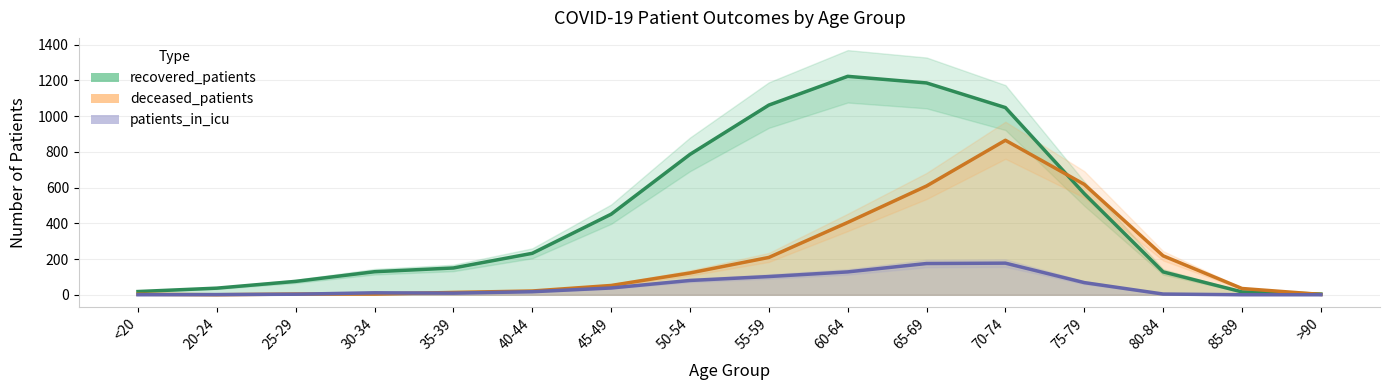

Does the chart display data point markers on the line(s)?

No